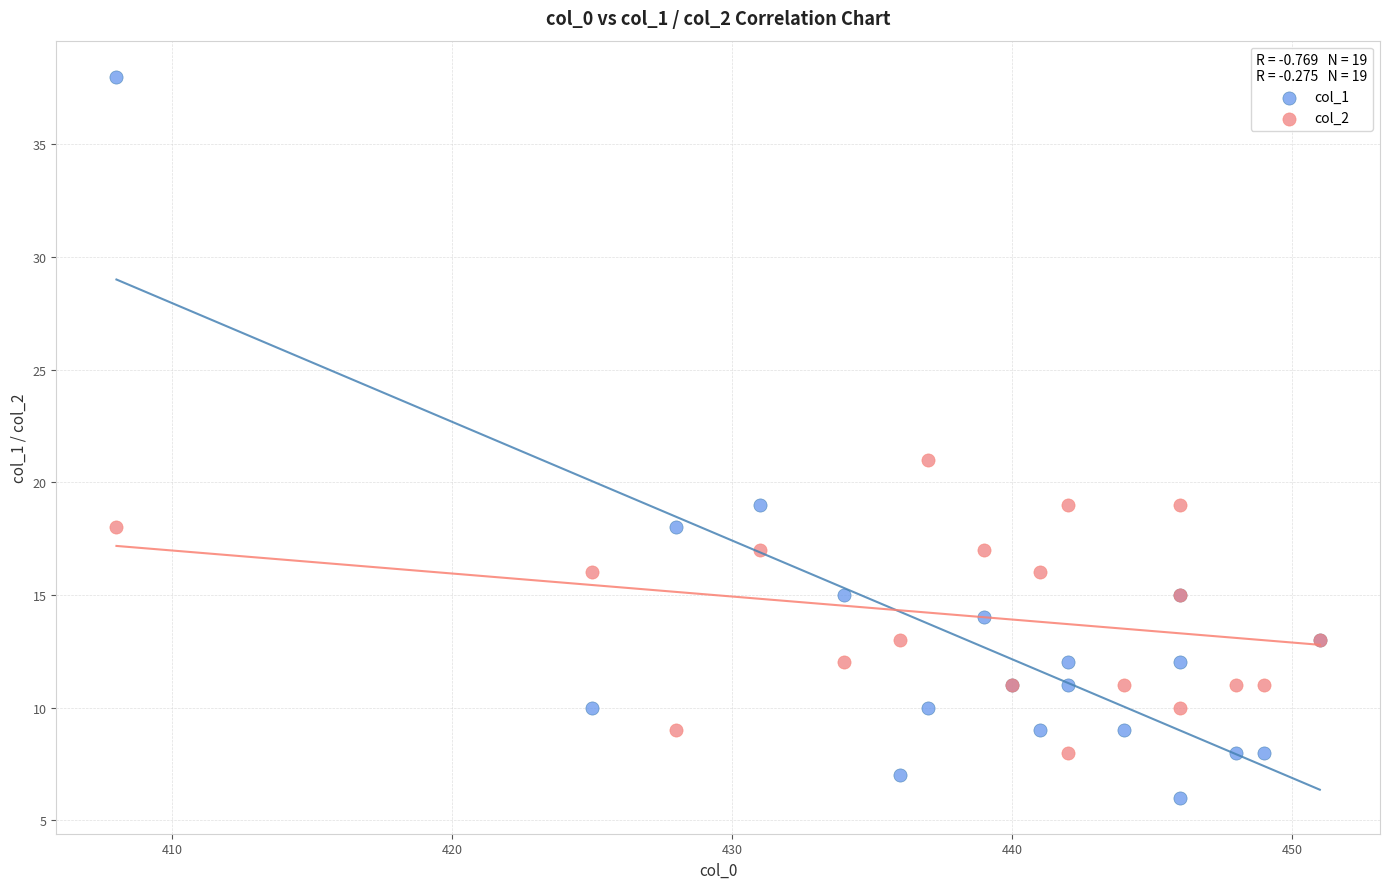

Which series contains the highest Y value?

col_1